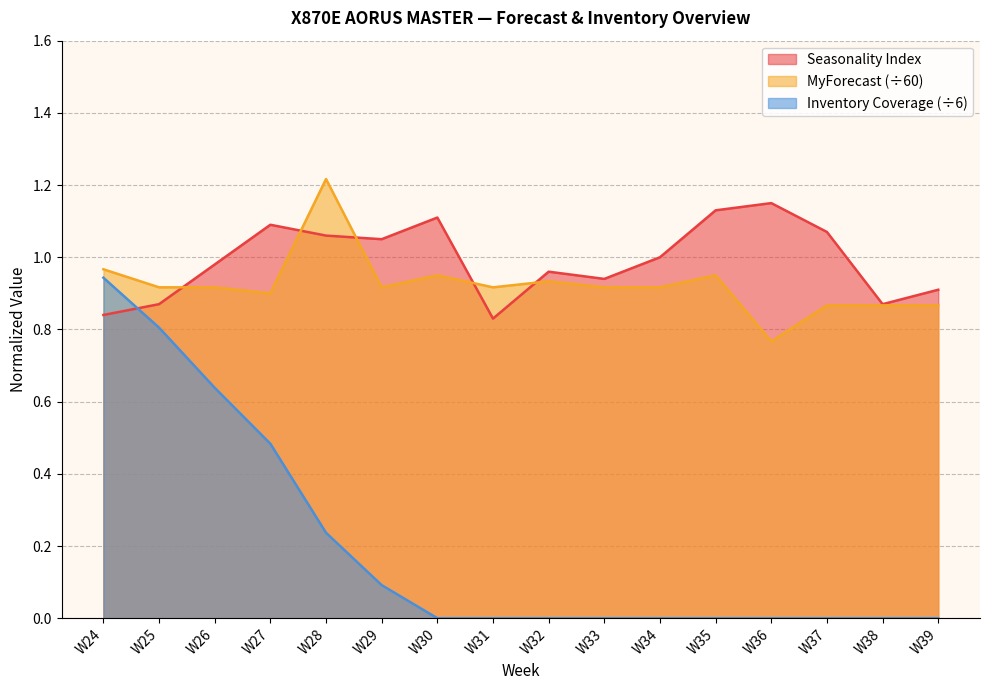

What is the value of the MyForecast point at the 2nd from the left?

0.9